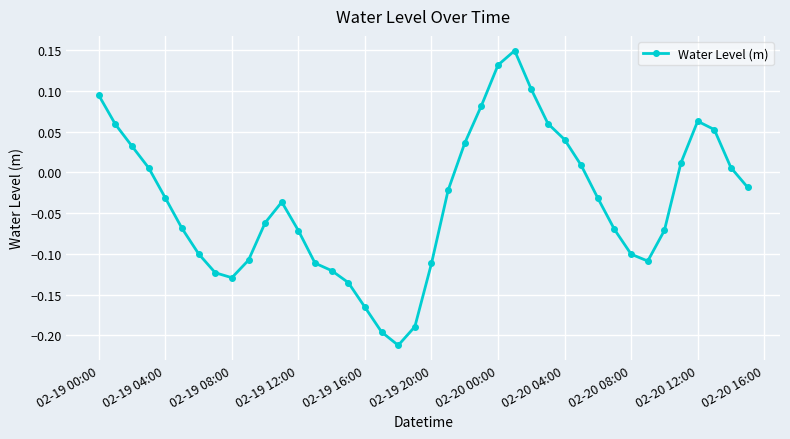

How many interior local valleys (lower than both neighbors) does the data have?

3